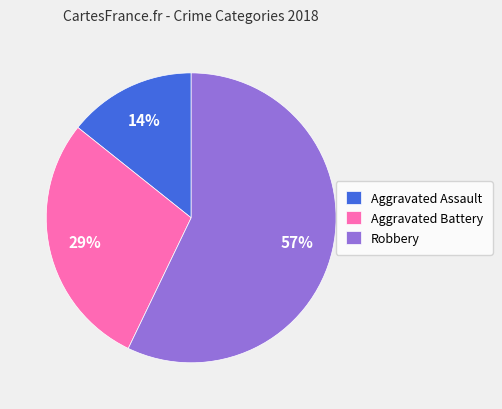

Count the number of slices in the pie.

3